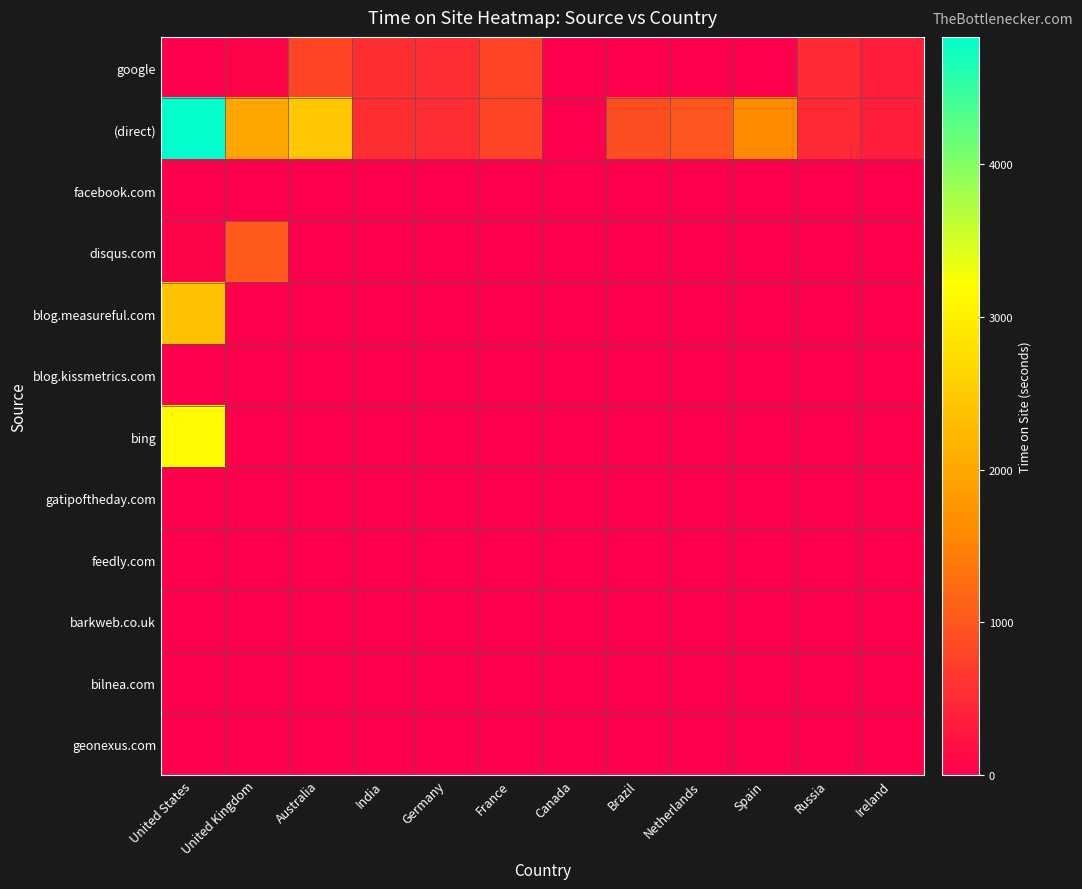

Which series has the widest spread of values?

(direct)